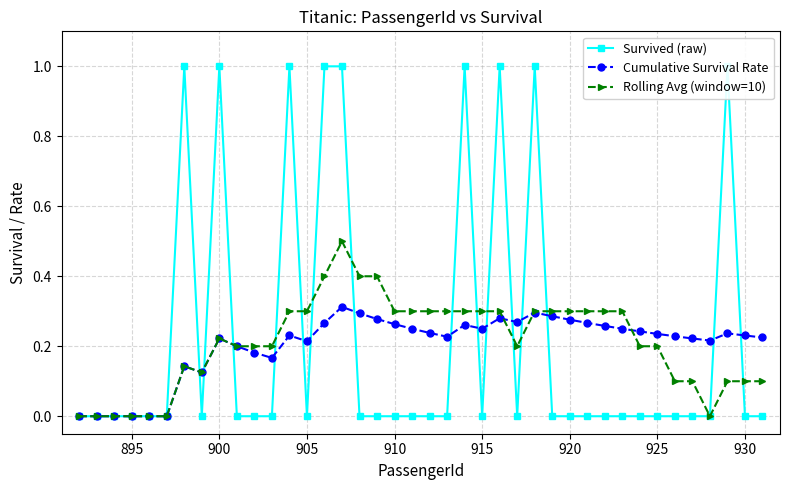

List the series in order of their peak value, lowest first.

Cumulative Survival Rate, Rolling Avg (window=10), Survived (raw)